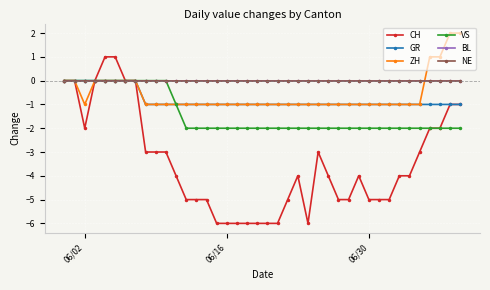

Is this an area chart (filled region under the line)?

No